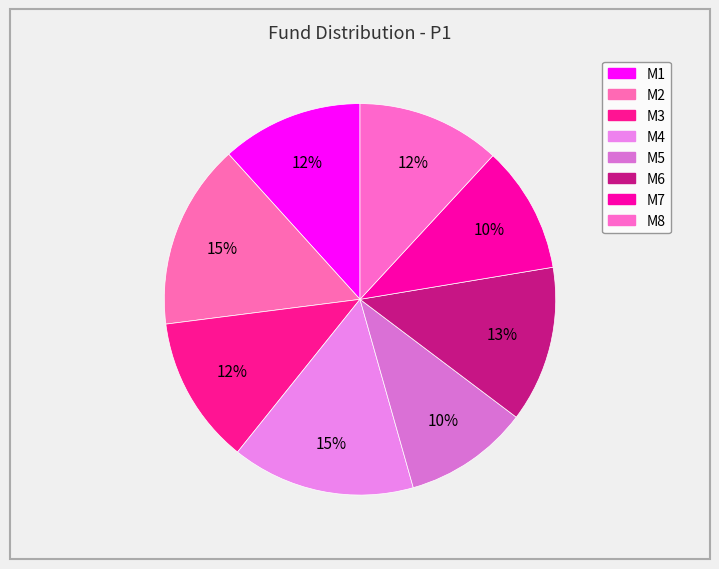

Which slice is the smallest?

M5